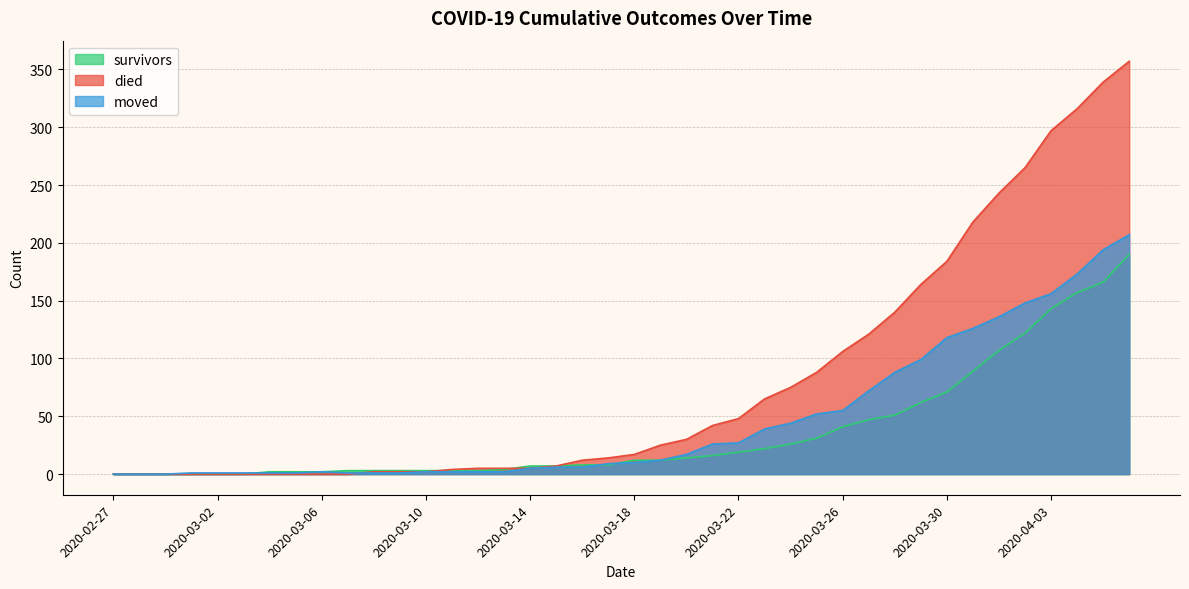

At which category is the sum across all series the highest?

2020-04-06